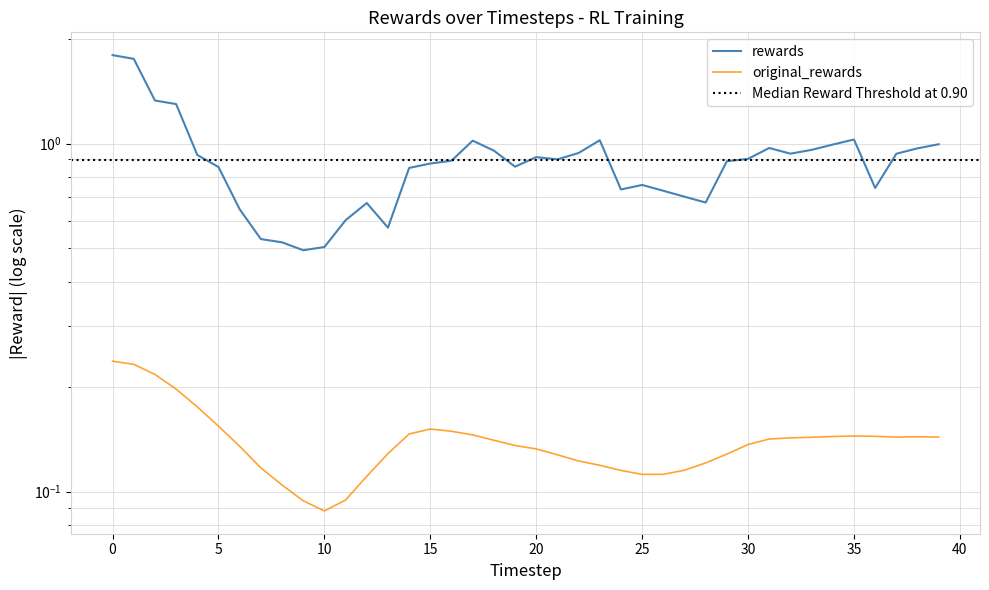

True or false: original_rewards and rewards cross at least once.

False